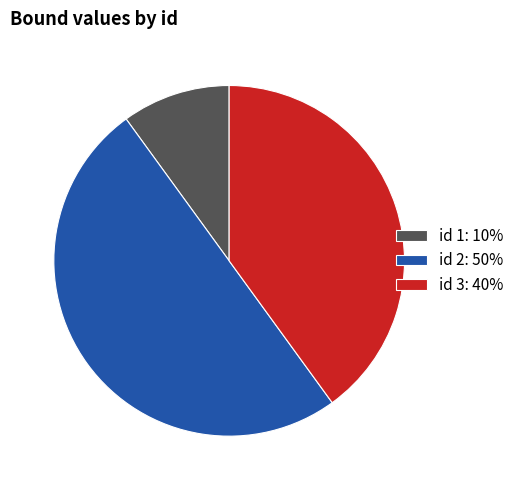

Between id 2: 50% and id 3: 40%, which is larger?

id 2: 50%